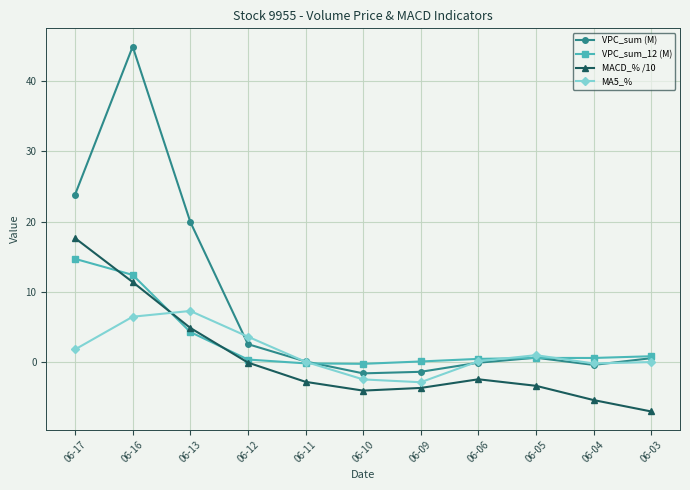

In MACD_% /10, how many points are higher than both neighbors (excluding endpoints)?

1